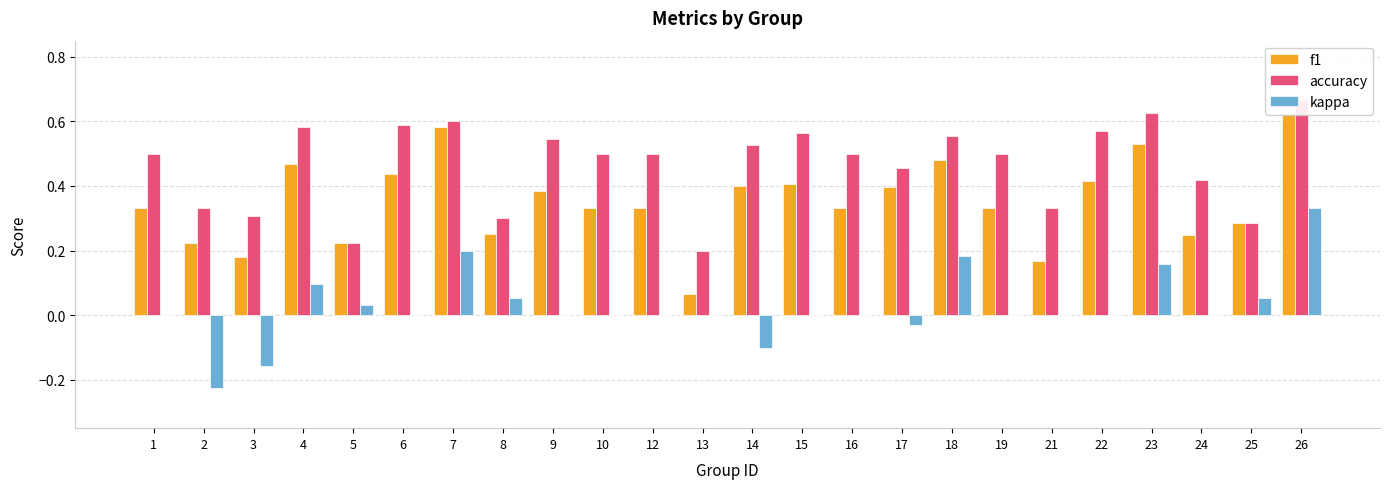

The kappa series shows 0.2 at 7. True or false?

True